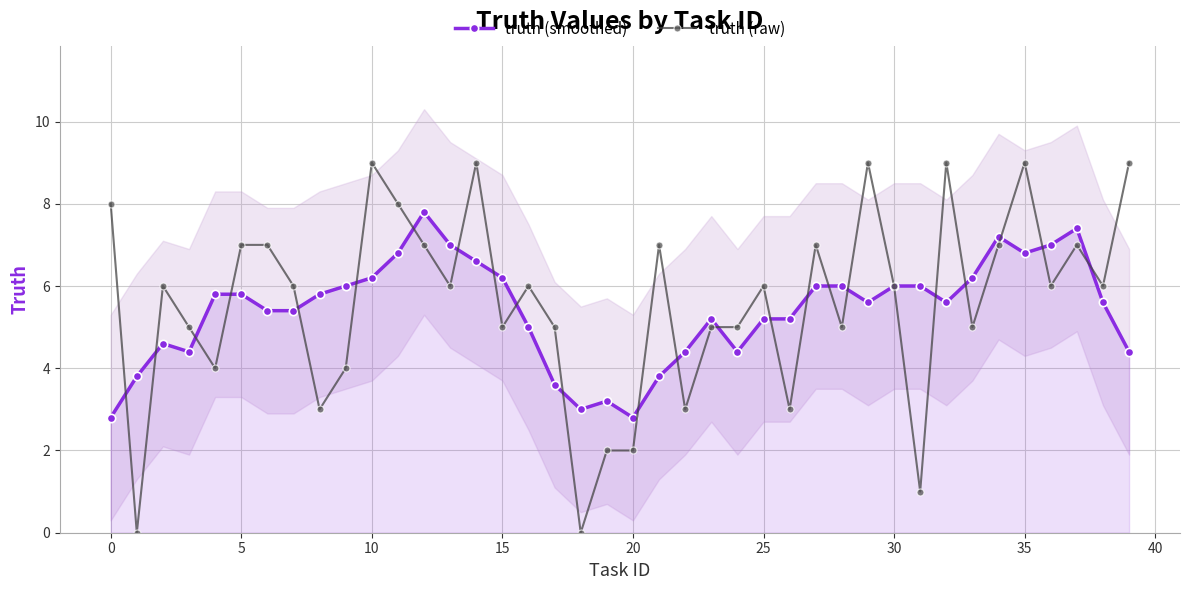

The truth (smoothed) series shows 3.0 at 10. True or false?

False